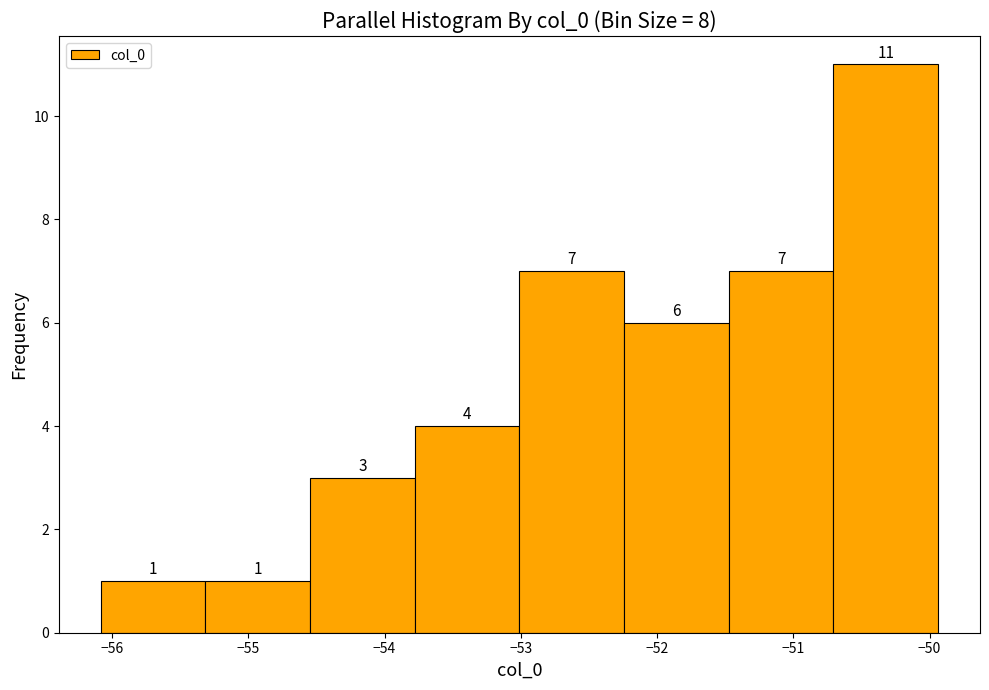

What is the height of the bar covering -56.1 to -55.3 on the x-axis? The bar edges are not printed on the chart, so give them approximately, as read against the axis.

1